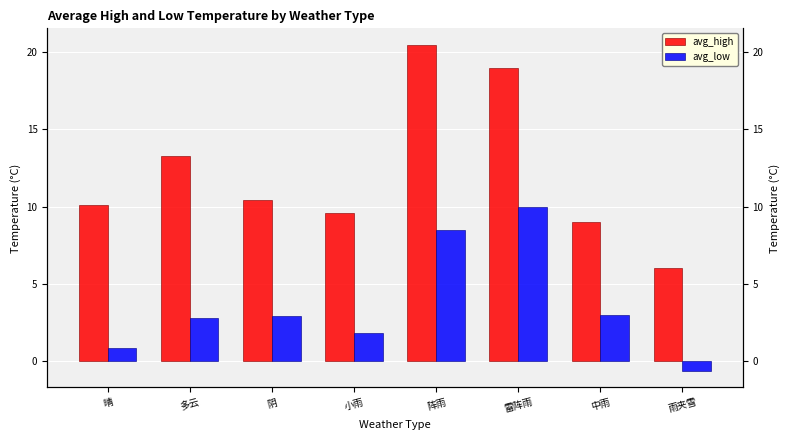

What is the sum of all avg_low values?

29.1